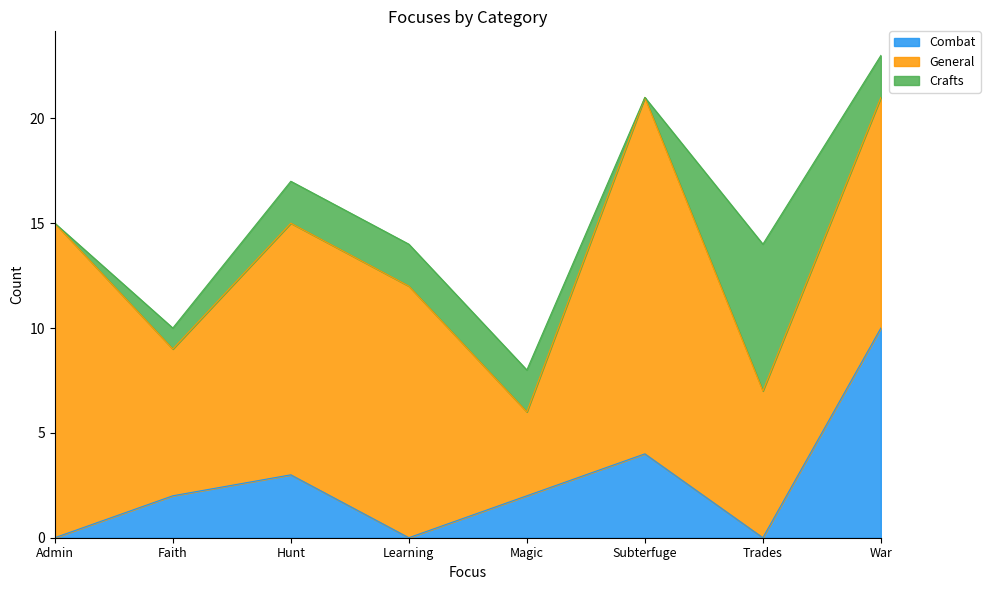

In Crafts, how many points are higher than both neighbors (excluding endpoints)?

1